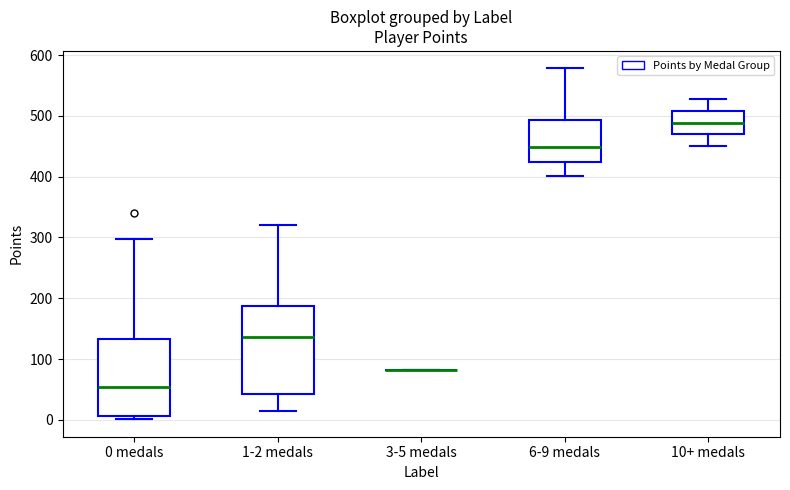

Where does the lower whisker of the box for 1-2 medals end on the y-axis? The values are not printed on the chart, so give them approximately, as read against the axis.

10